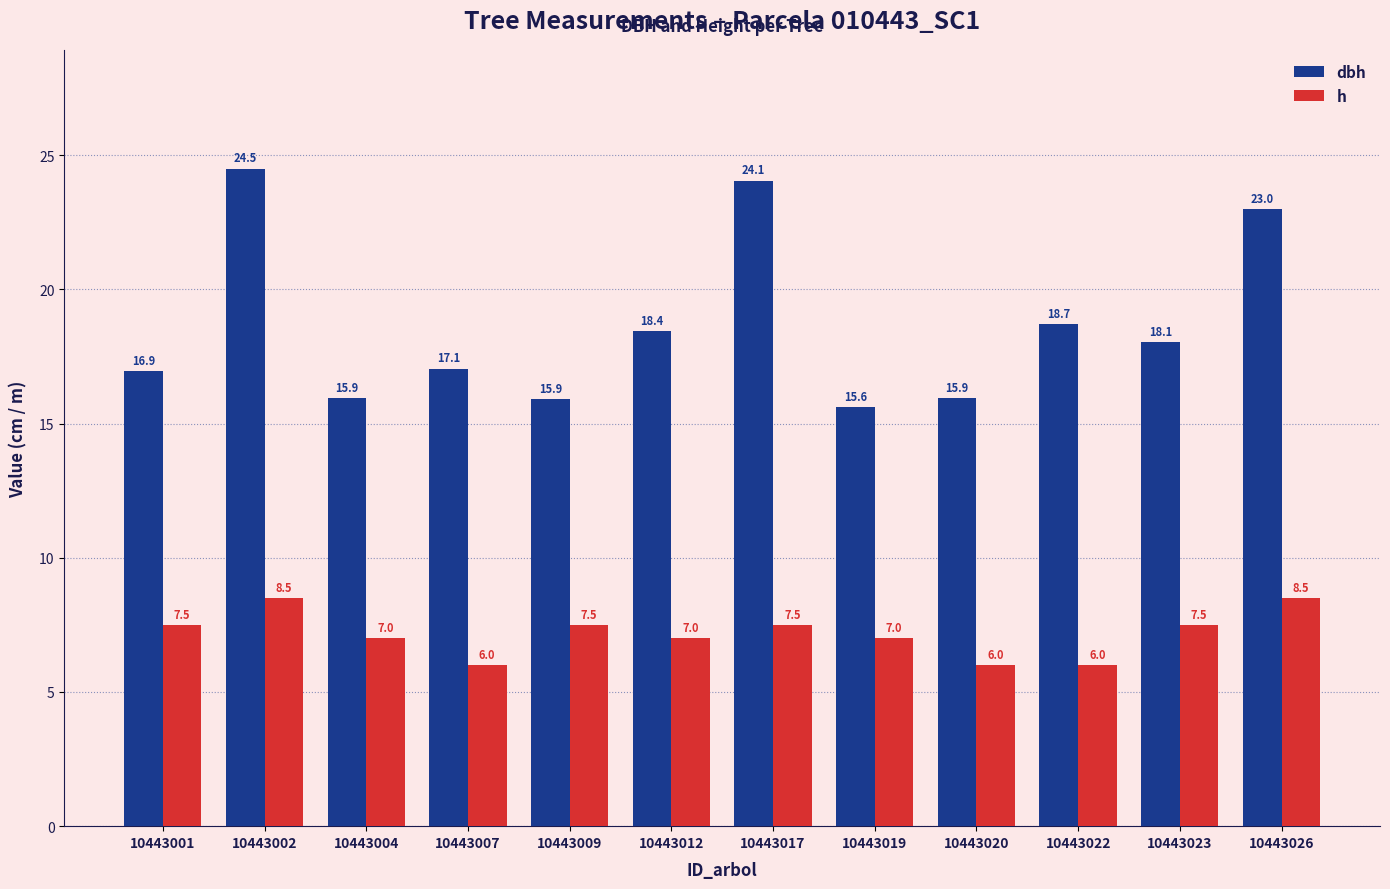

List the series in order of their overall mean, highest first.

dbh, h